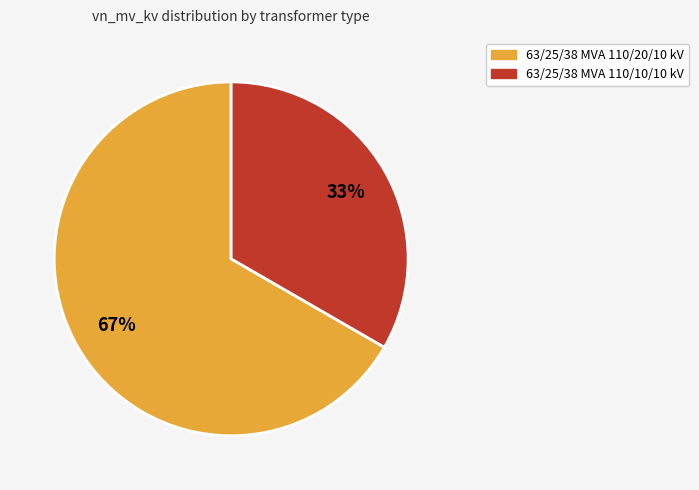

Is there a majority slice in this chart?

Yes